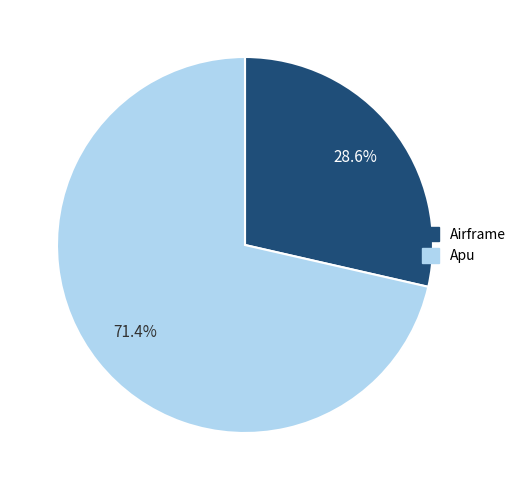

What is the largest slice in the pie chart?

Apu